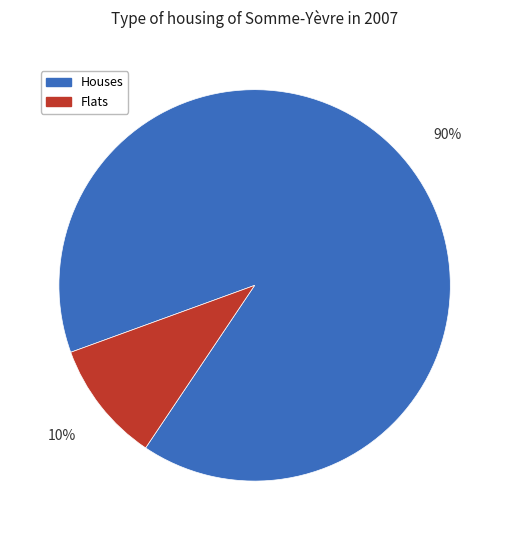

Is there a majority slice in this chart?

Yes